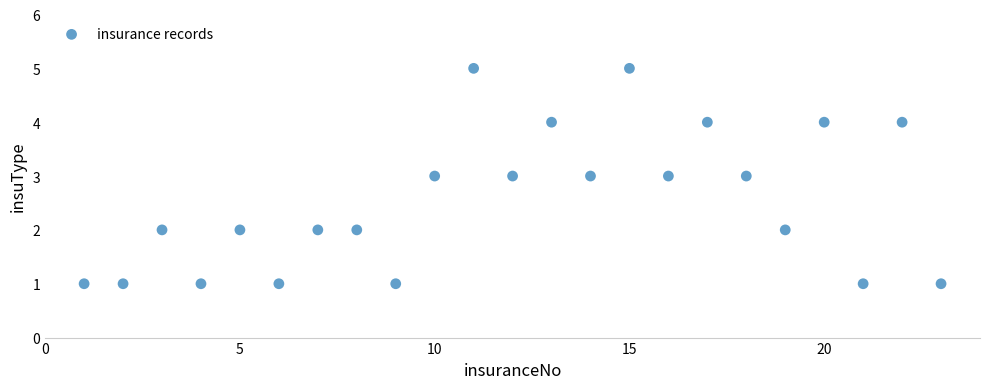

What is the range of X values (max minus min)?

22